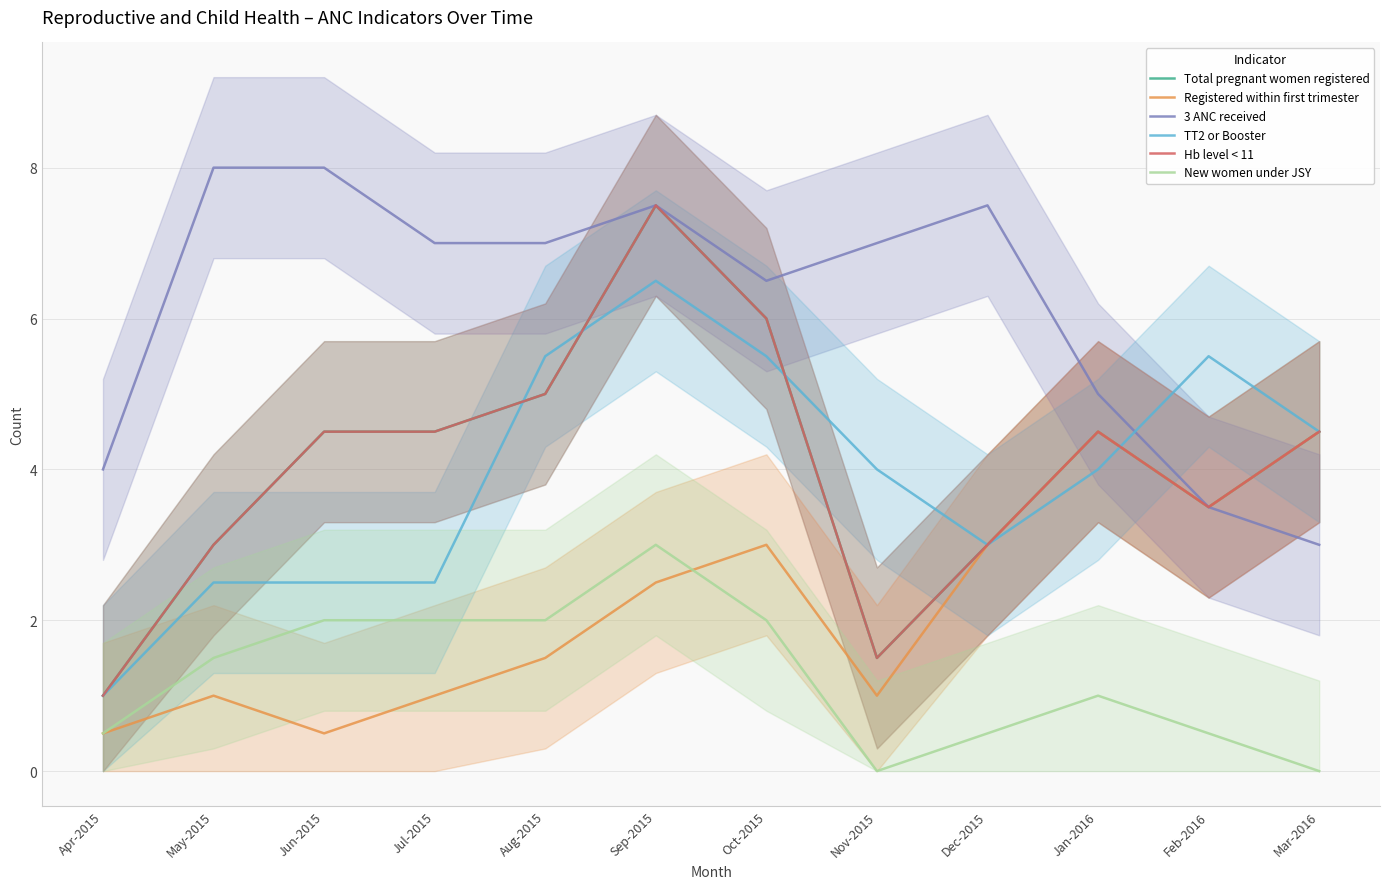

How many interior local valleys does the Registered within first trimester series have?

3